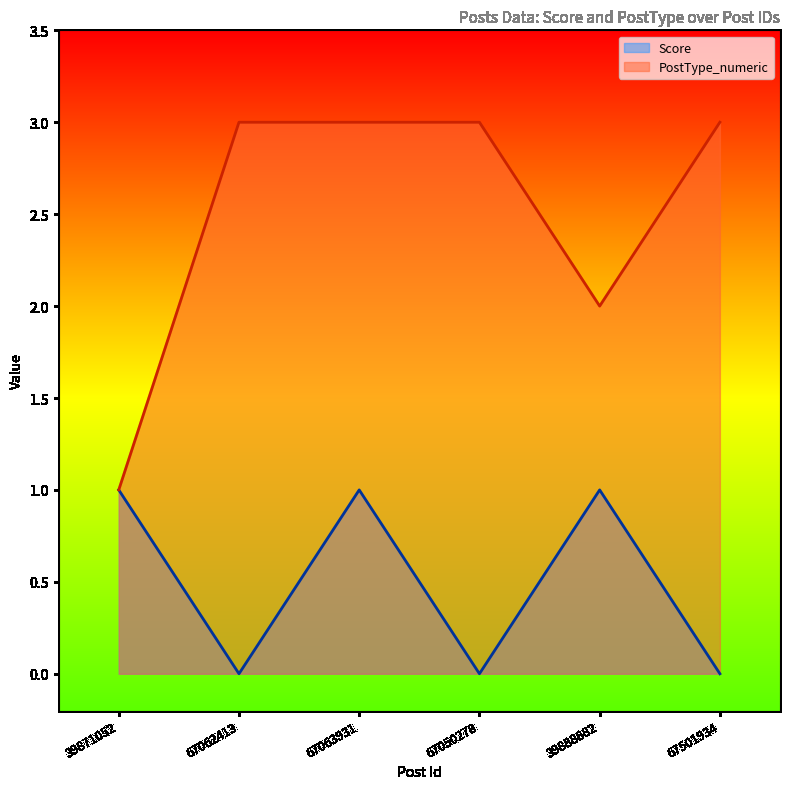

True or false: PostType_numeric has more than 2 points higher than both neighbors.

False